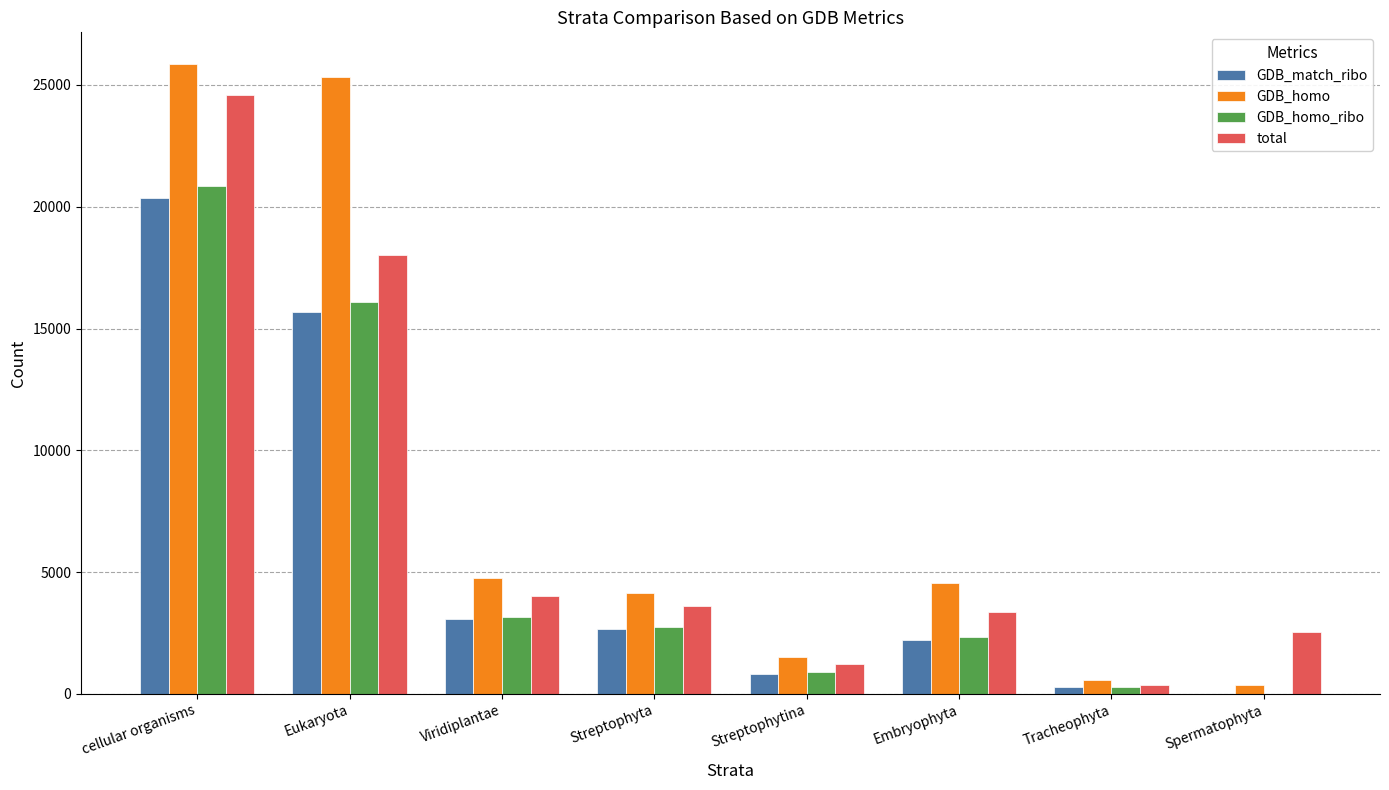

What is the maximum value for GDB_match_ribo?

20364